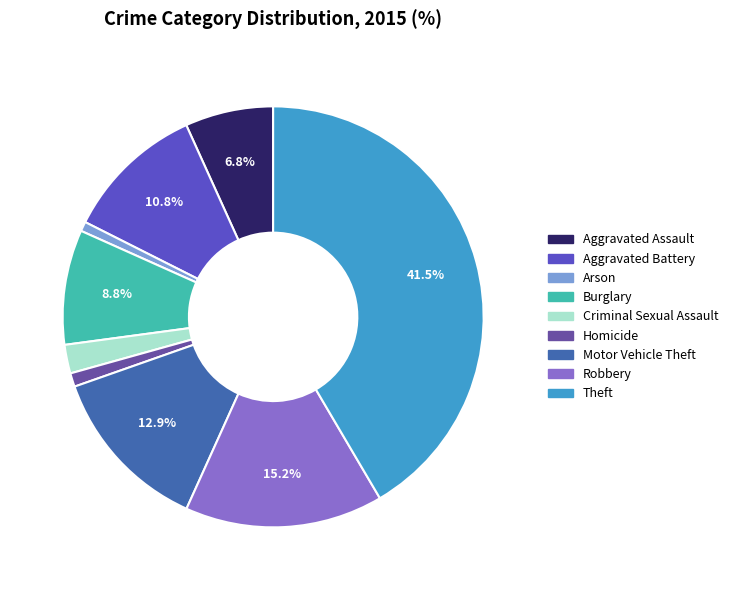

What is the largest slice in the pie chart?

Theft